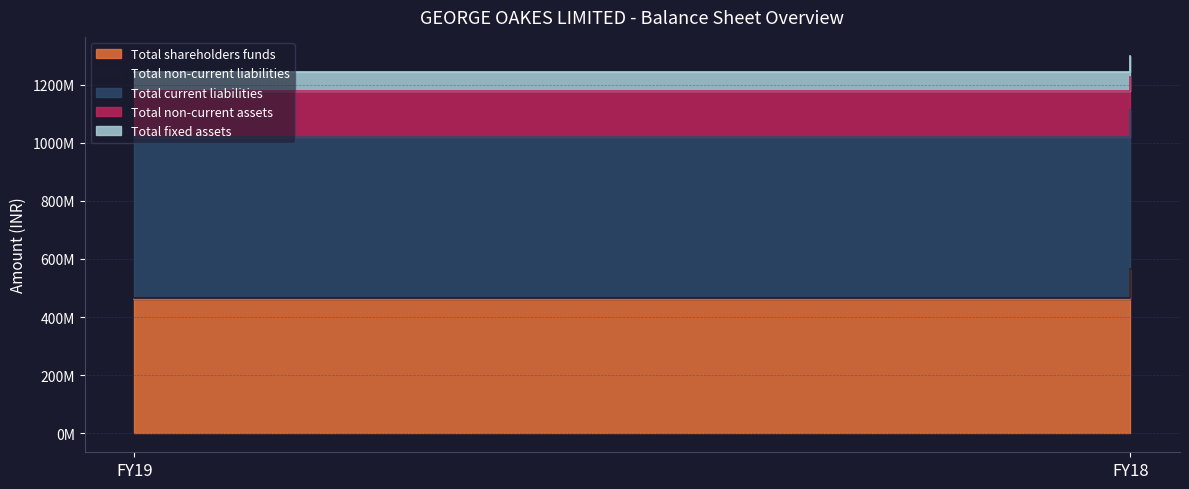

What is the spread (max minus min) of values at FY19?

550239000